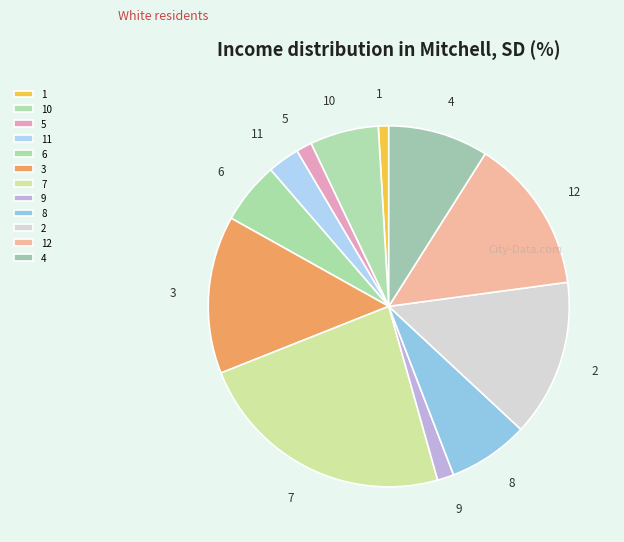

Approximately how many times larger is the value at 7 compared to 8?

3.2